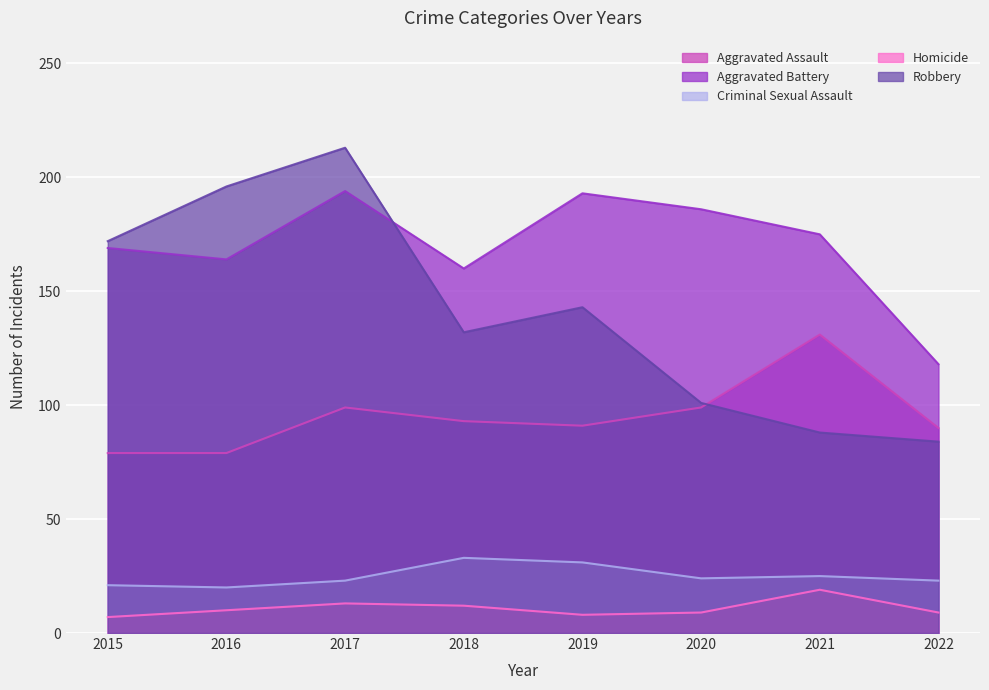

What are all the series names shown in the legend?

Aggravated Assault, Aggravated Battery, Criminal Sexual Assault, Homicide, Robbery